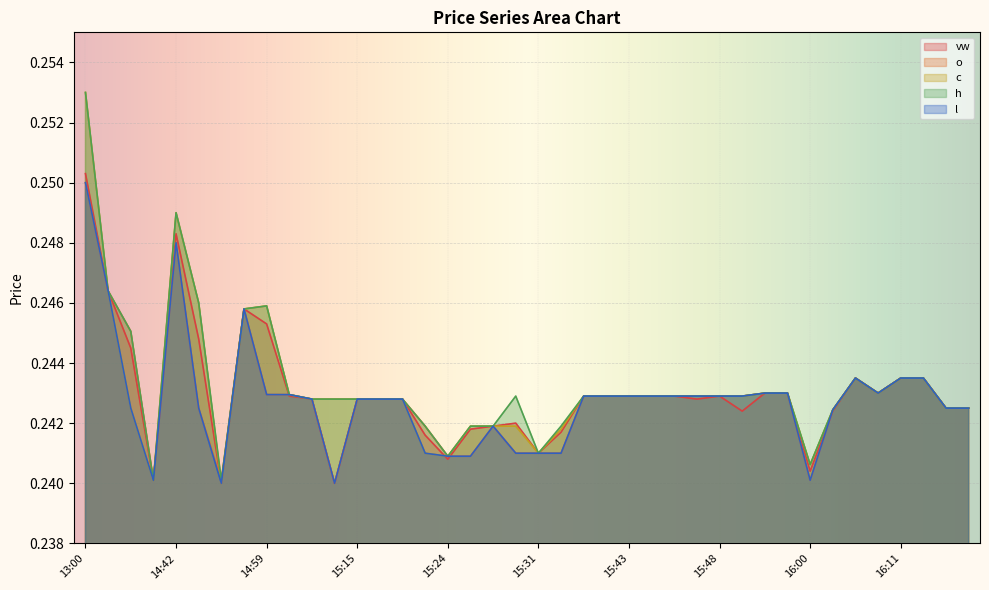

Reading left to right, what are all the values shown in this chart?

vw: 0.3	0.2	0.2	0.2	0.2	0.2	0.2	0.2	0.2	0.2	0.2	0.2	0.2	0.2	0.2	0.2	0.2	0.2	0.2	0.2	0.2	0.2	0.2	0.2	0.2	0.2	0.2	0.2	0.2	0.2	0.2	0.2	0.2	0.2	0.2	0.2	0.2	0.2	0.2	0.2
o: 0.2	0.2	0.2	0.2	0.2	0.2	0.2	0.2	0.2	0.2	0.2	0.2	0.2	0.2	0.2	0.2	0.2	0.2	0.2	0.2	0.2	0.2	0.2	0.2	0.2	0.2	0.2	0.2	0.2	0.2	0.2	0.2	0.2	0.2	0.2	0.2	0.2	0.2	0.2	0.2
c: 0.3	0.2	0.2	0.2	0.2	0.2	0.2	0.2	0.2	0.2	0.2	0.2	0.2	0.2	0.2	0.2	0.2	0.2	0.2	0.2	0.2	0.2	0.2	0.2	0.2	0.2	0.2	0.2	0.2	0.2	0.2	0.2	0.2	0.2	0.2	0.2	0.2	0.2	0.2	0.2
h: 0.3	0.2	0.2	0.2	0.2	0.2	0.2	0.2	0.2	0.2	0.2	0.2	0.2	0.2	0.2	0.2	0.2	0.2	0.2	0.2	0.2	0.2	0.2	0.2	0.2	0.2	0.2	0.2	0.2	0.2	0.2	0.2	0.2	0.2	0.2	0.2	0.2	0.2	0.2	0.2
l: 0.2	0.2	0.2	0.2	0.2	0.2	0.2	0.2	0.2	0.2	0.2	0.2	0.2	0.2	0.2	0.2	0.2	0.2	0.2	0.2	0.2	0.2	0.2	0.2	0.2	0.2	0.2	0.2	0.2	0.2	0.2	0.2	0.2	0.2	0.2	0.2	0.2	0.2	0.2	0.2